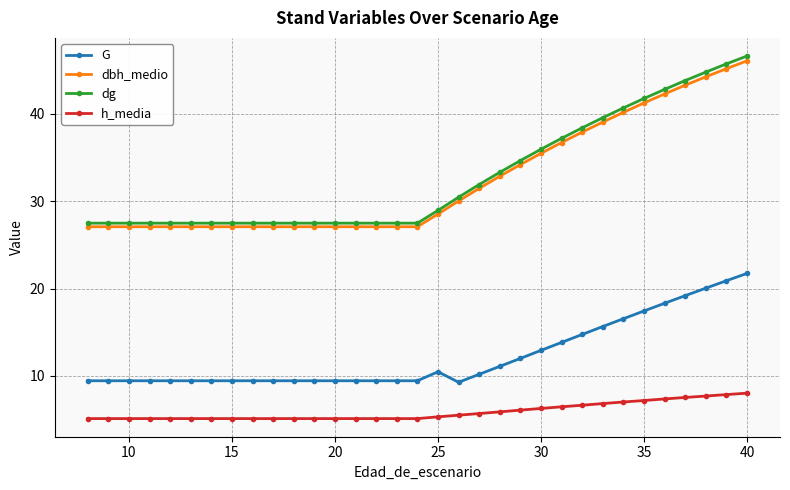

What is the smallest value displayed?

5.1